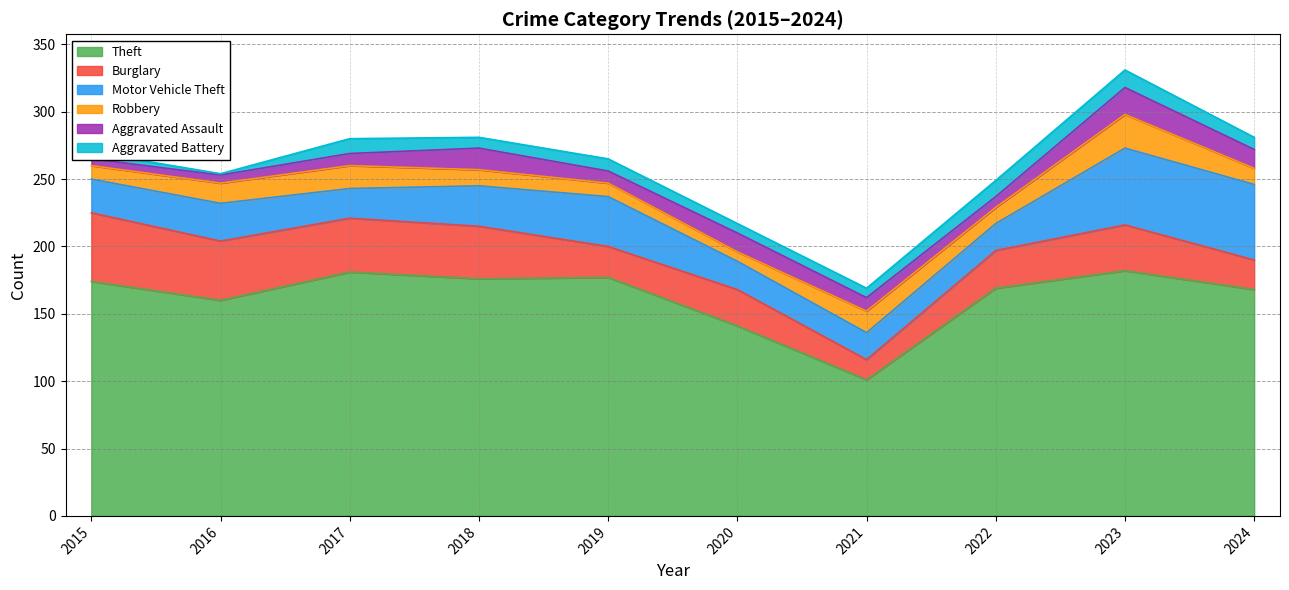

Which category has the lowest value in the Robbery series?

2020